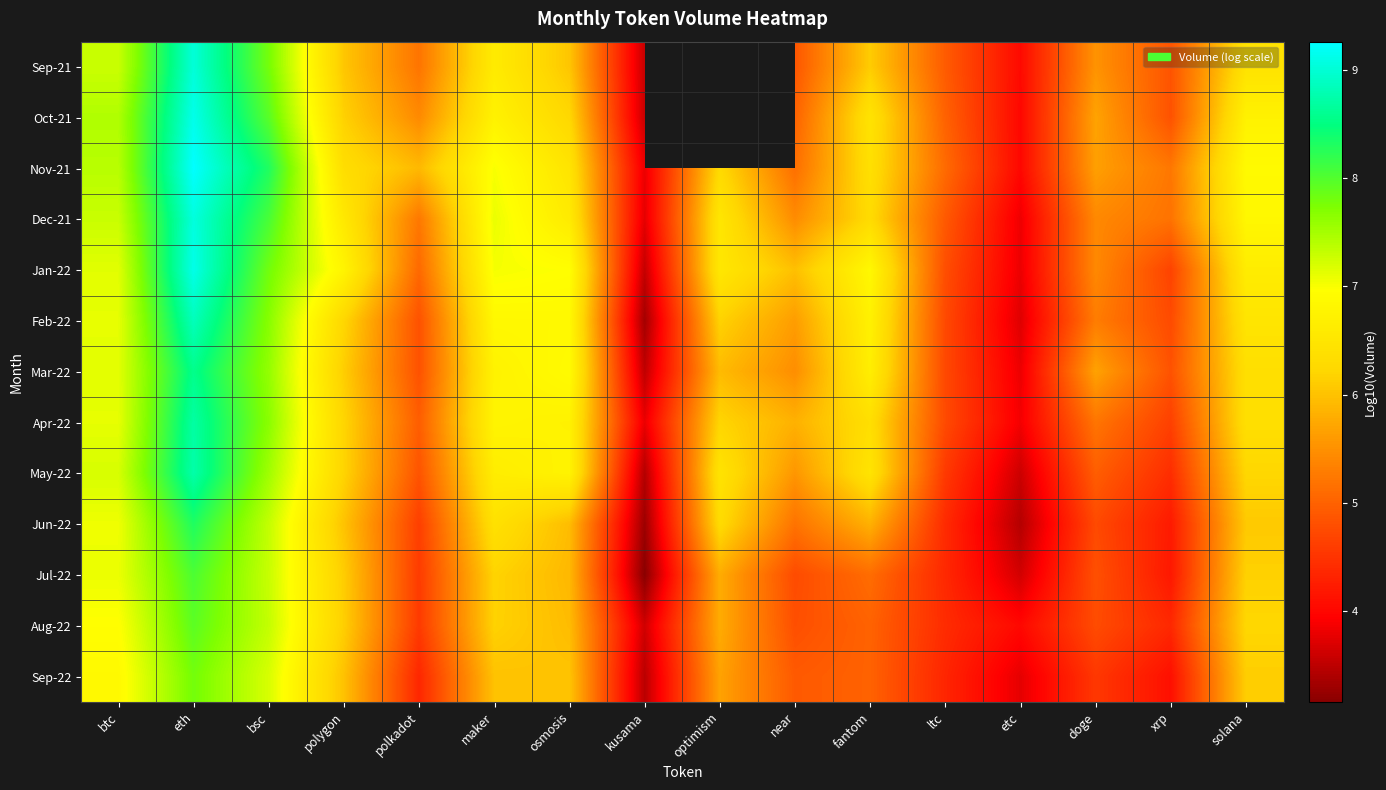

Between etc and eth, which is larger?

eth